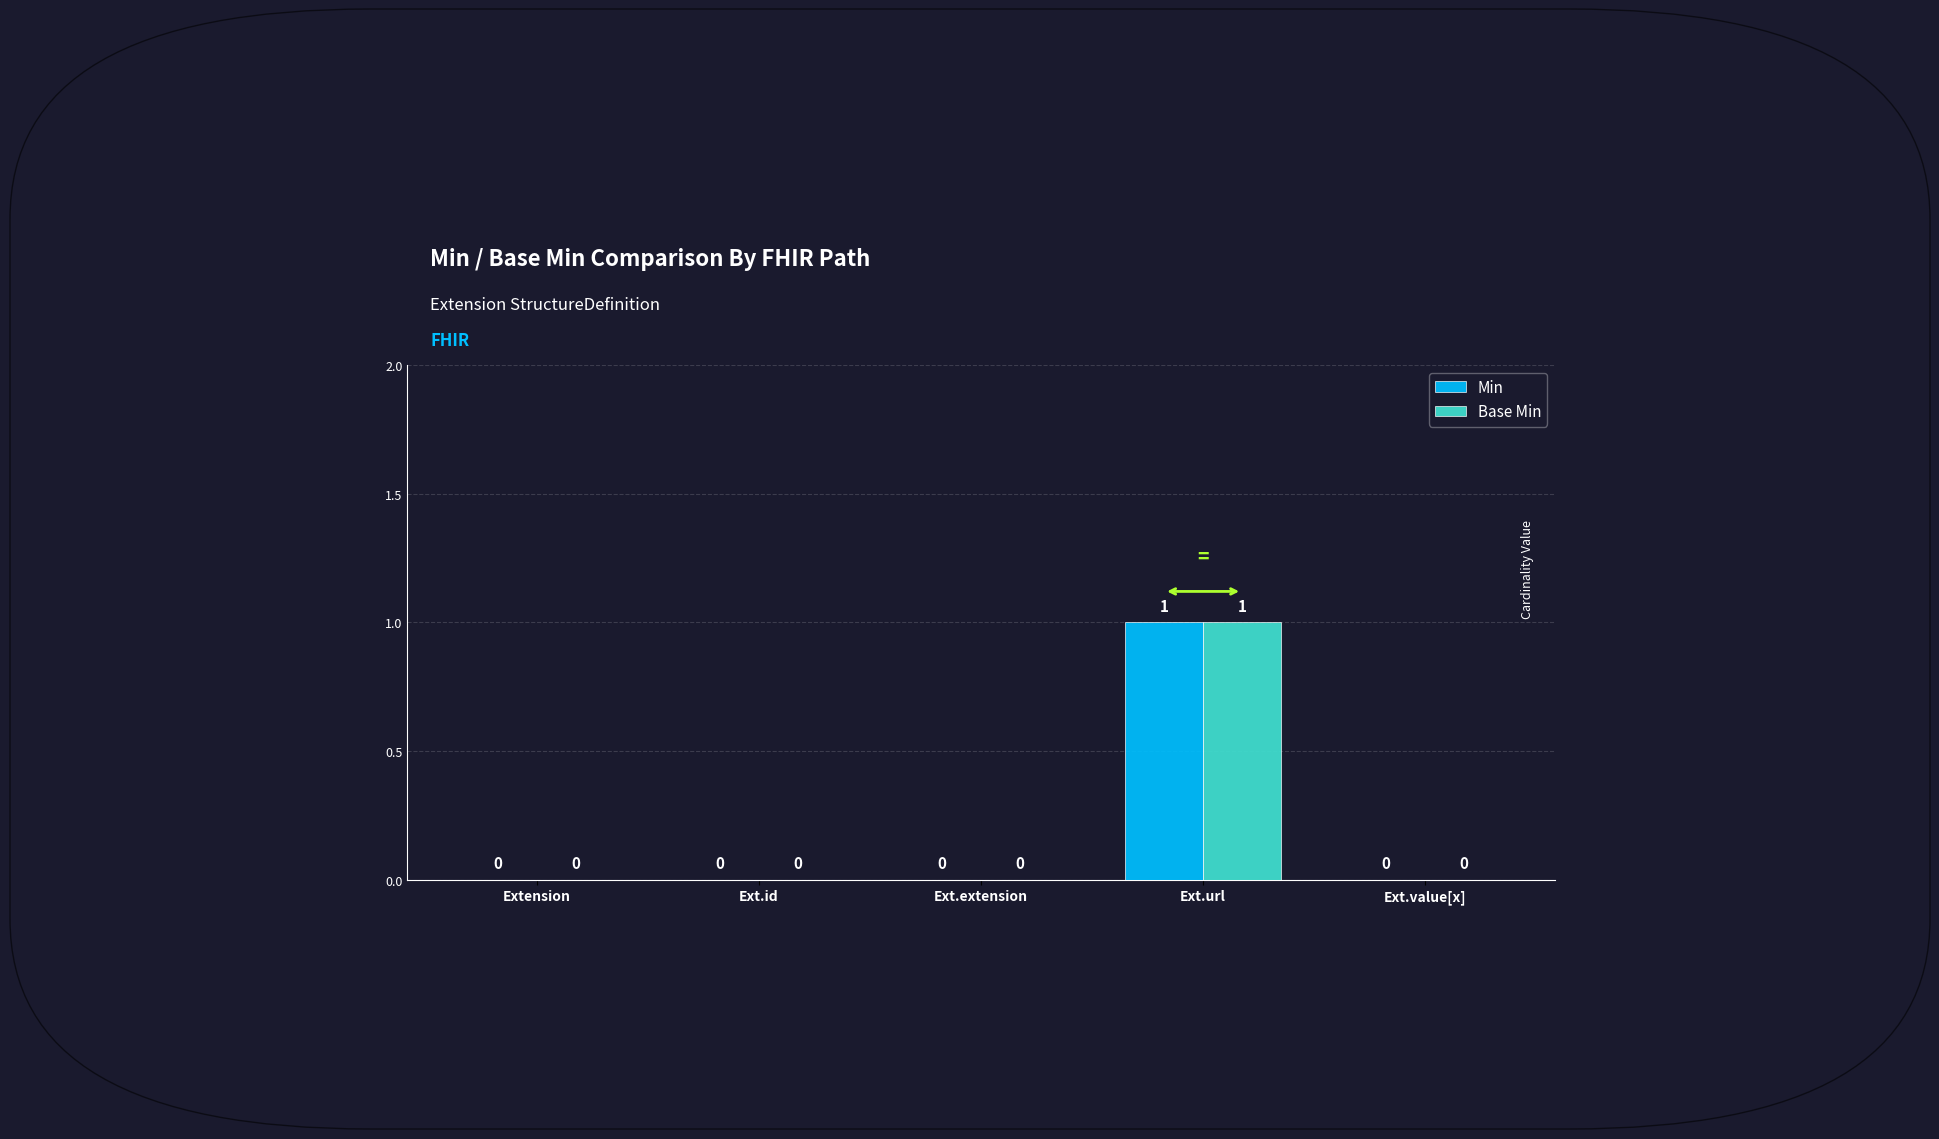

The value of Min at Extension is 0. True or false?

True